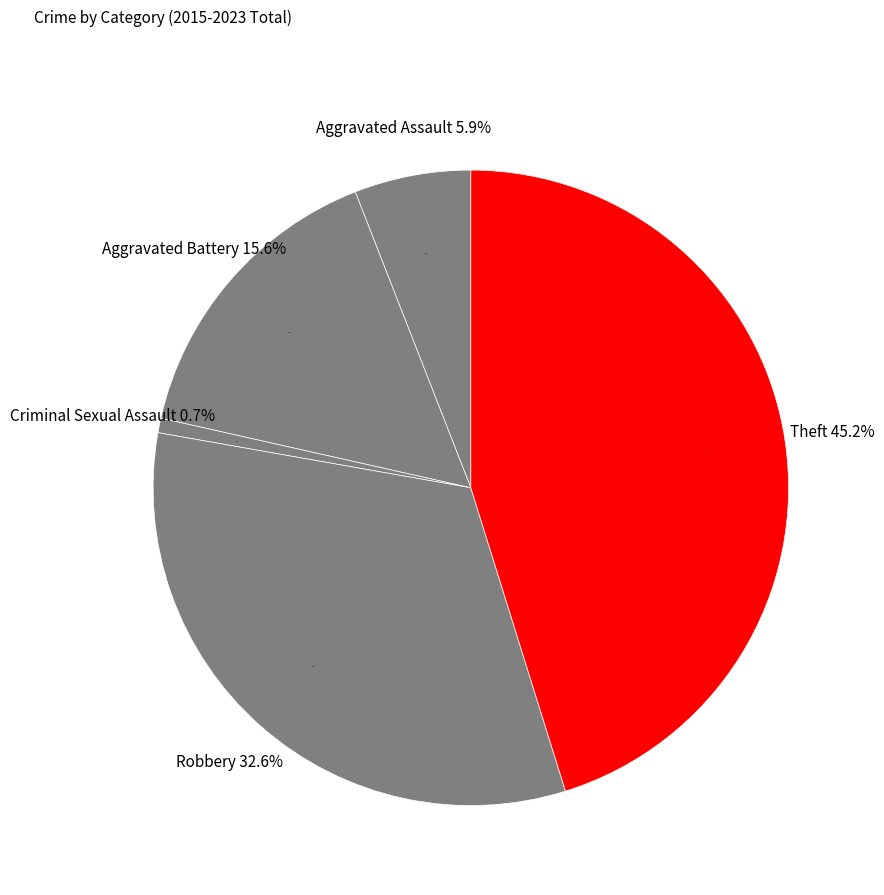

Does Aggravated Assault represent more than half of the total?

No